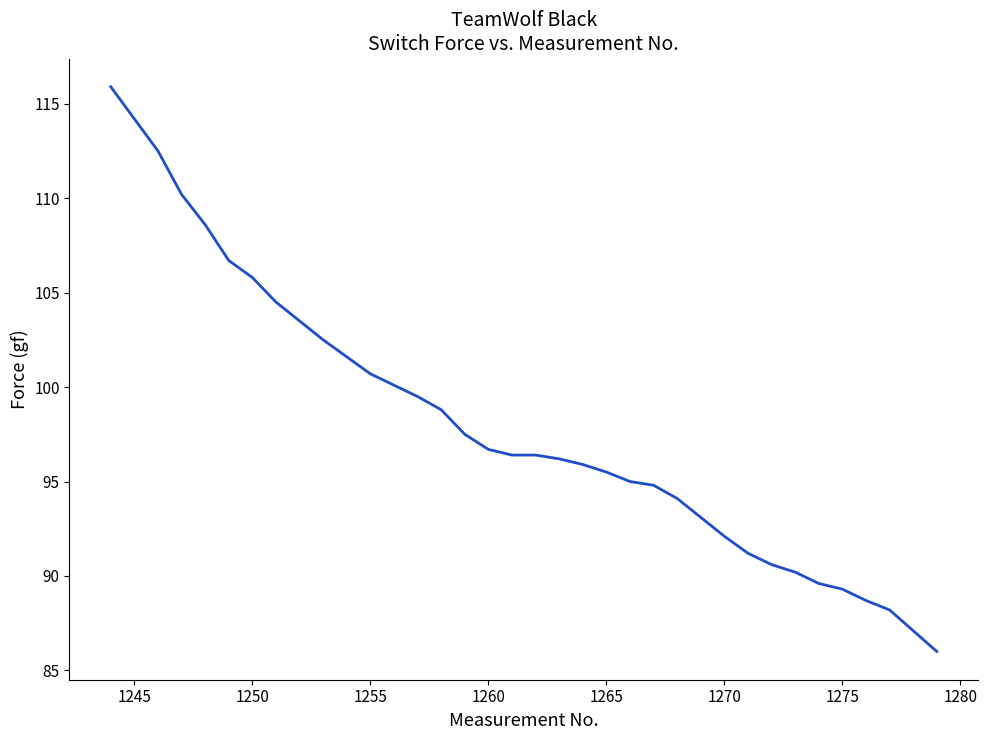

What is the minimum value shown in the chart?

86.0